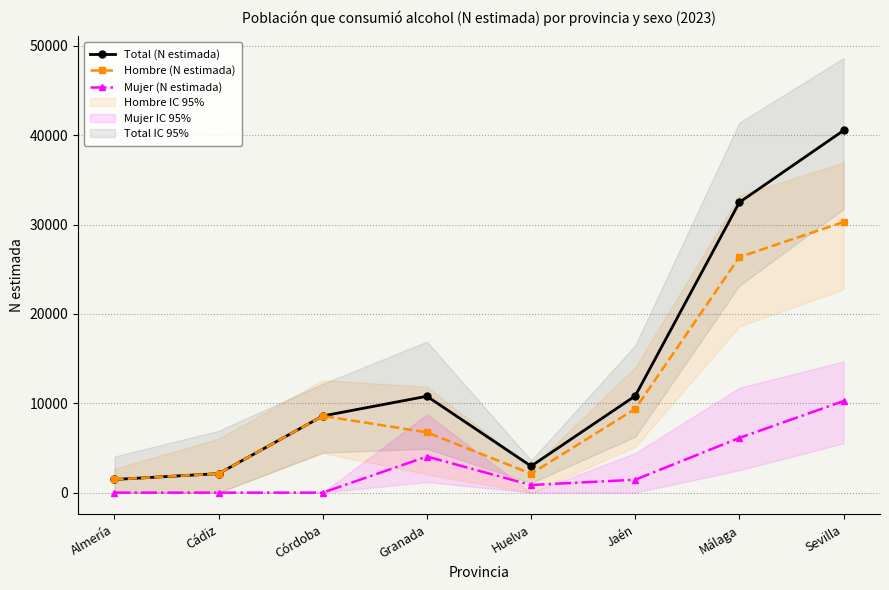

Rank the series by their average value, from lowest to highest.

Mujer (N estimada), Hombre (N estimada), Total (N estimada)